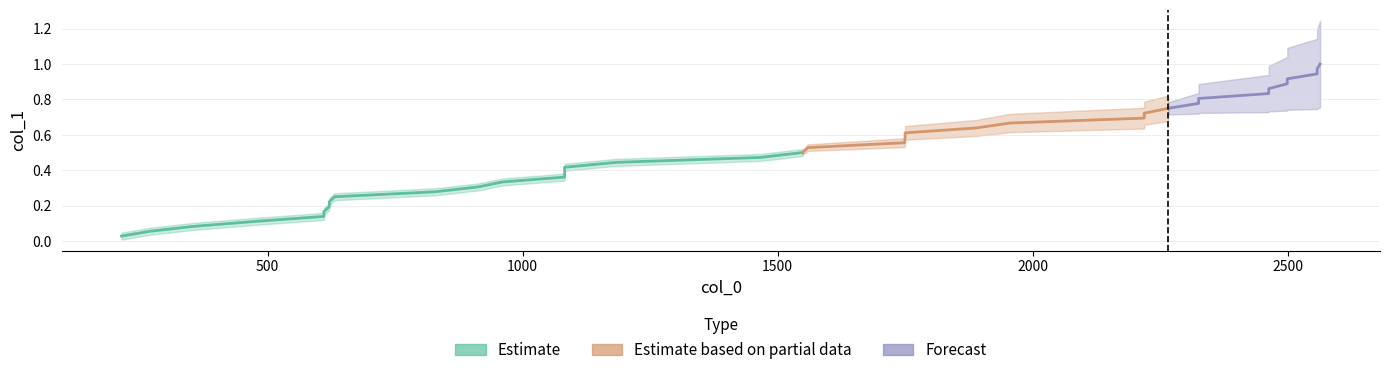

Is this an area chart (filled region under the line)?

No